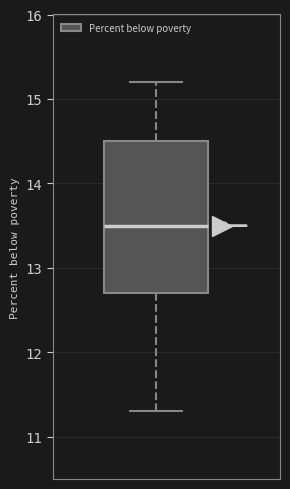

Transcribe this box plot: give where the median line is, the range the box spans, and where the two whiskers end, as read against the y-axis. The values are not printed on the chart, so give them approximately, as read against the axis.

median 13.5, box 12.7 to 14.5, whiskers 11.3 to 15.2